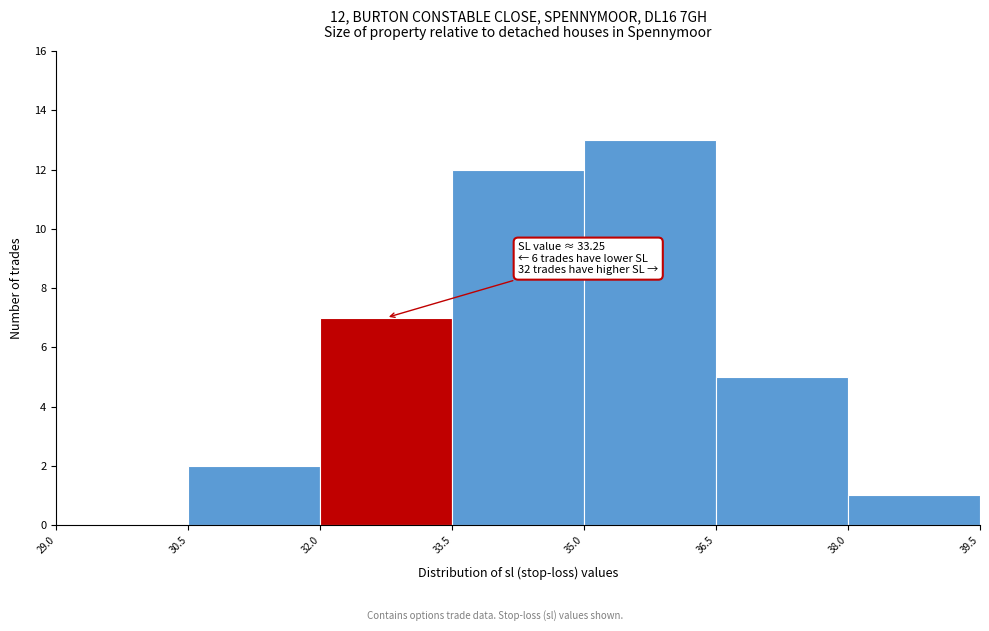

Over which range of the x-axis is the bar tallest?

35.0 to 36.5